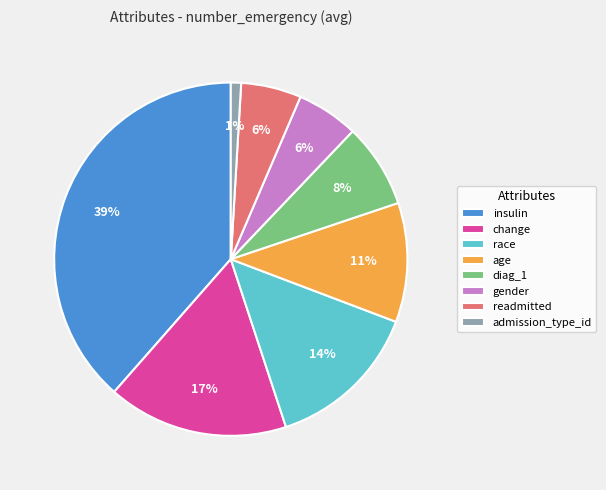

Count the number of slices in the pie.

8